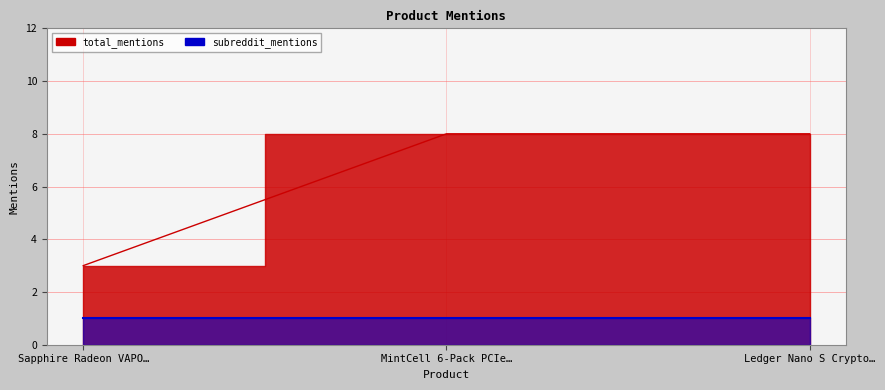

Is it true that the value at Ledger Nano S Crypto… is 14?

False